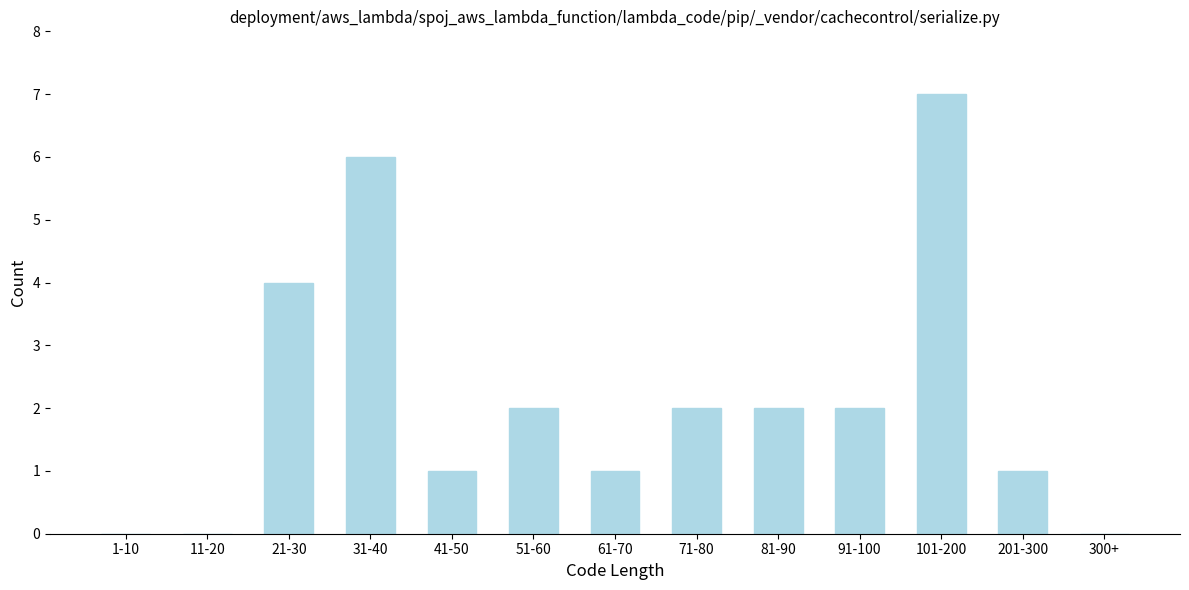

Reading left to right, extract all data points from this chart.

1-10=0	11-20=0	21-30=4	31-40=6	41-50=1	51-60=2	61-70=1	71-80=2	81-90=2	91-100=2	101-200=7	201-300=1	300+=0